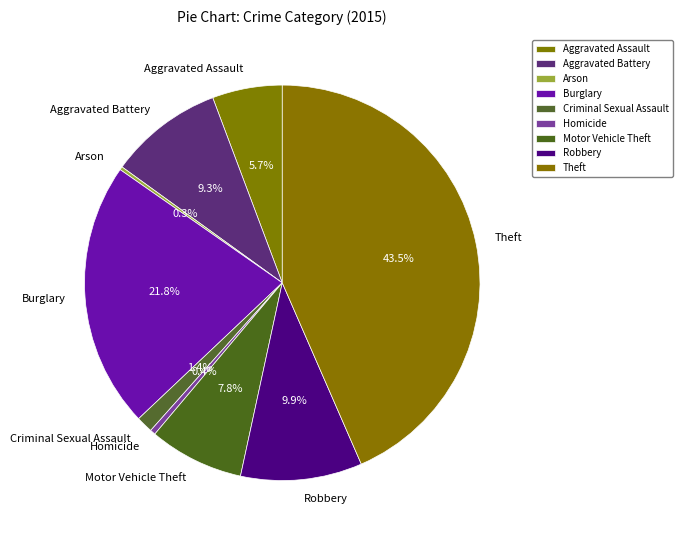

Which slice is the largest?

Theft